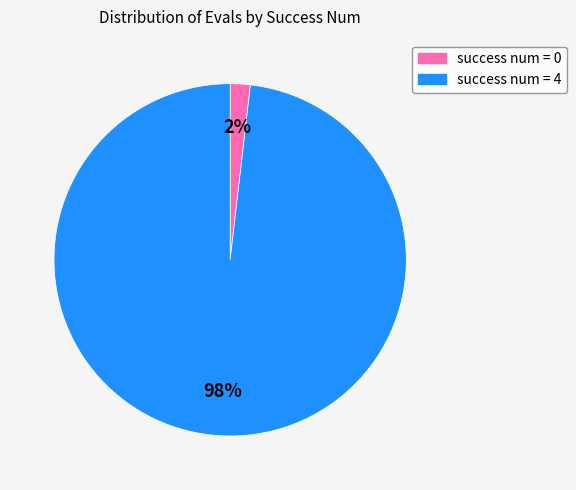

Does any single category account for the majority?

Yes